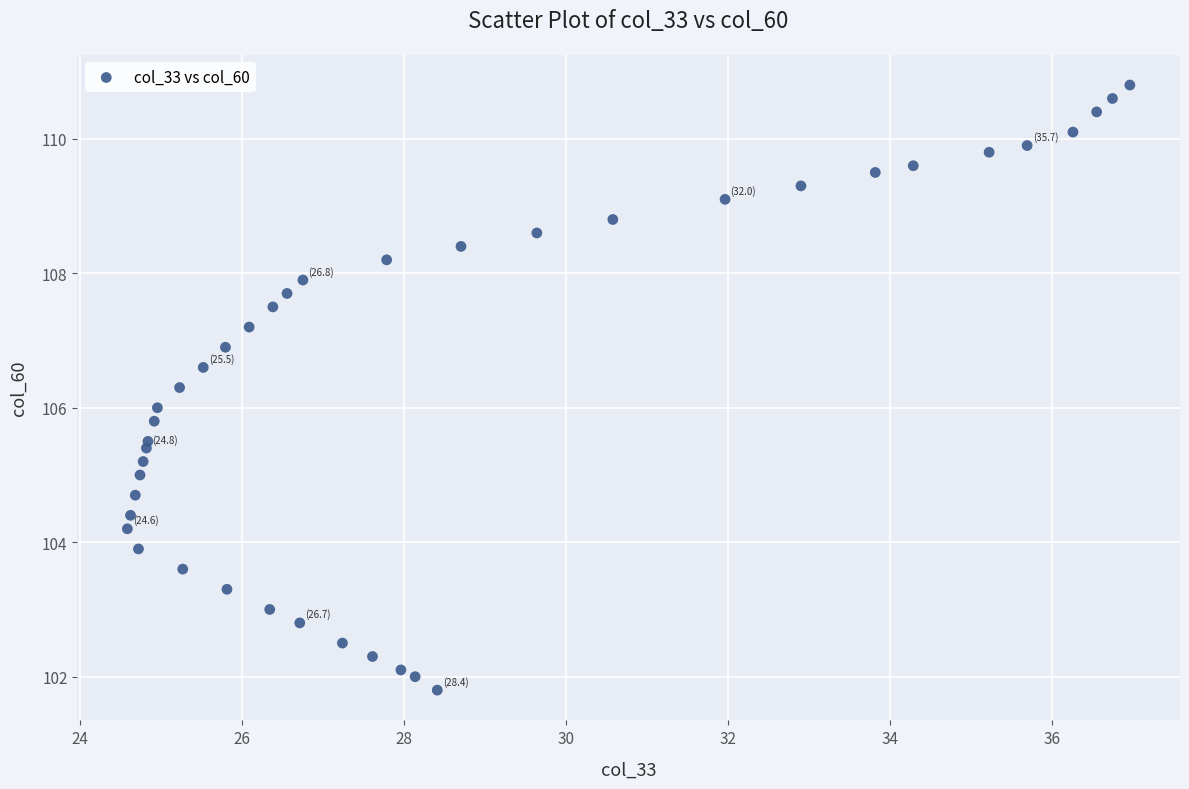

What is the range of X values (max minus min)?

12.4